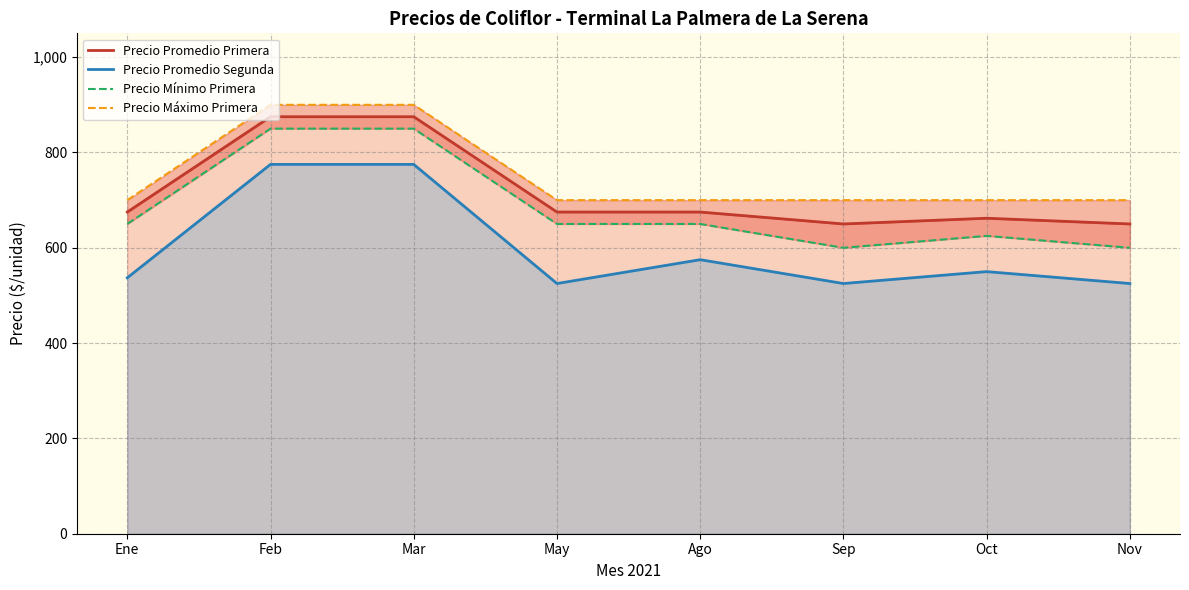

Which category has the highest value in the Precio Mínimo Primera series?

Feb